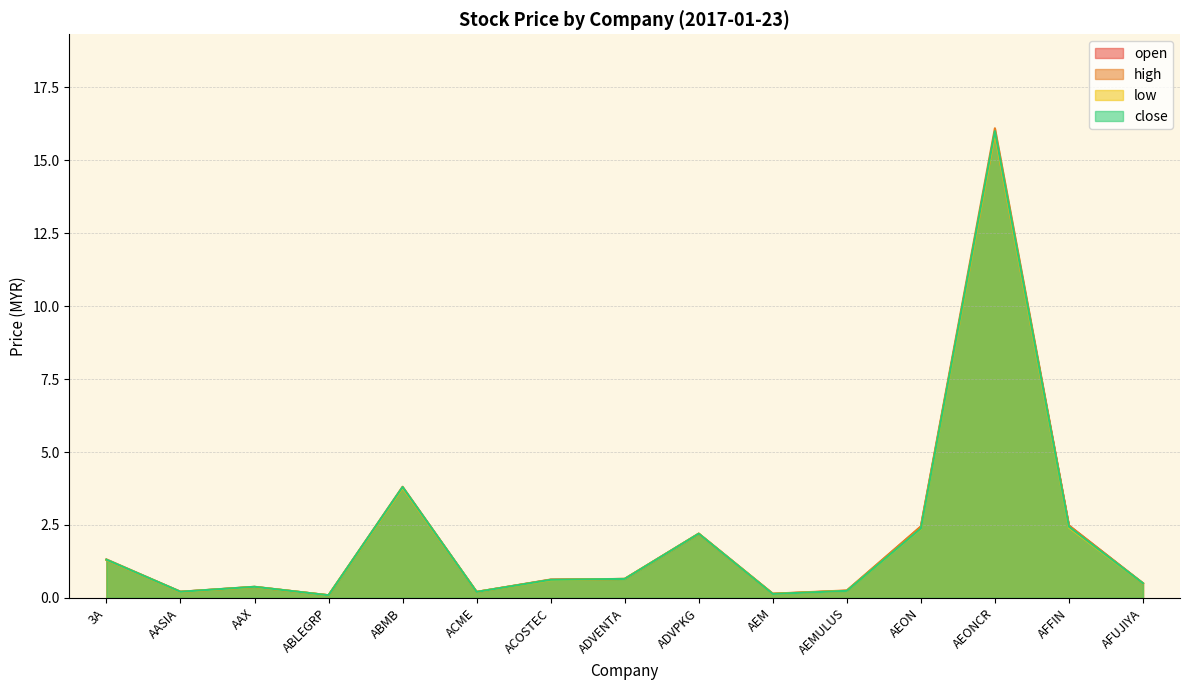

Is it true that open equals 1.3 at 3A?

True